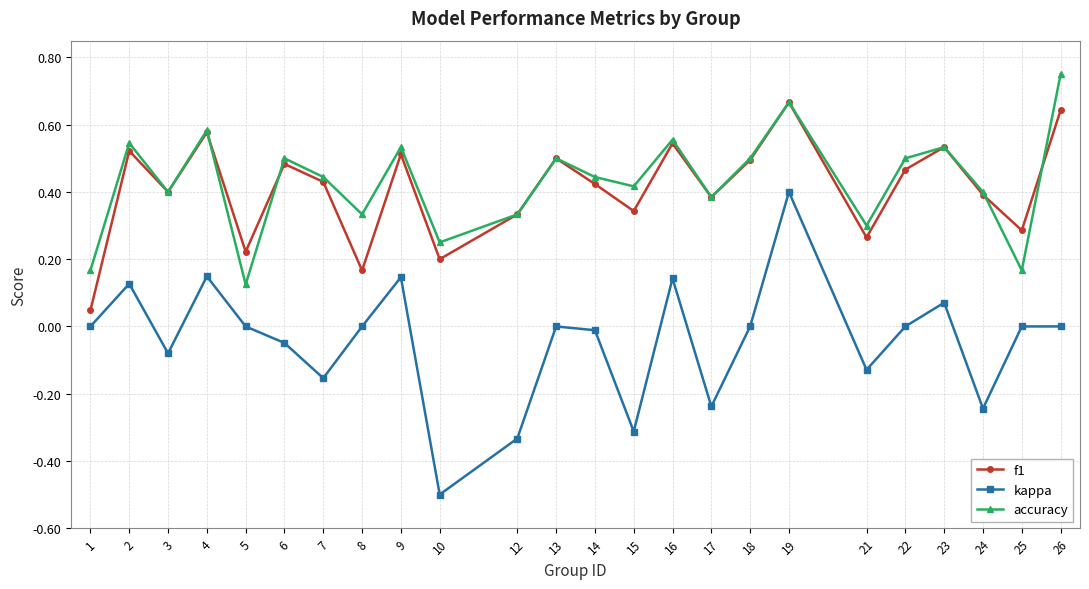

True or false: accuracy and kappa intersect in this chart.

False